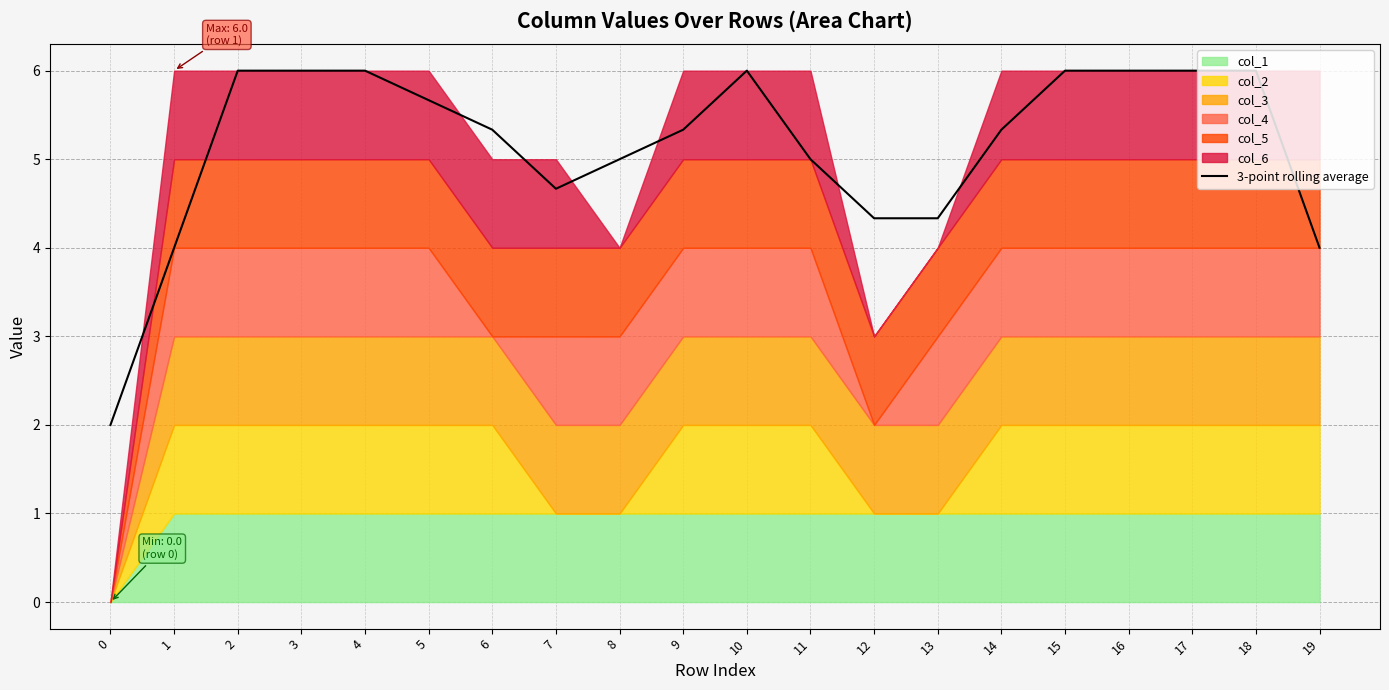

At which category does the data reach its first local valley?

7